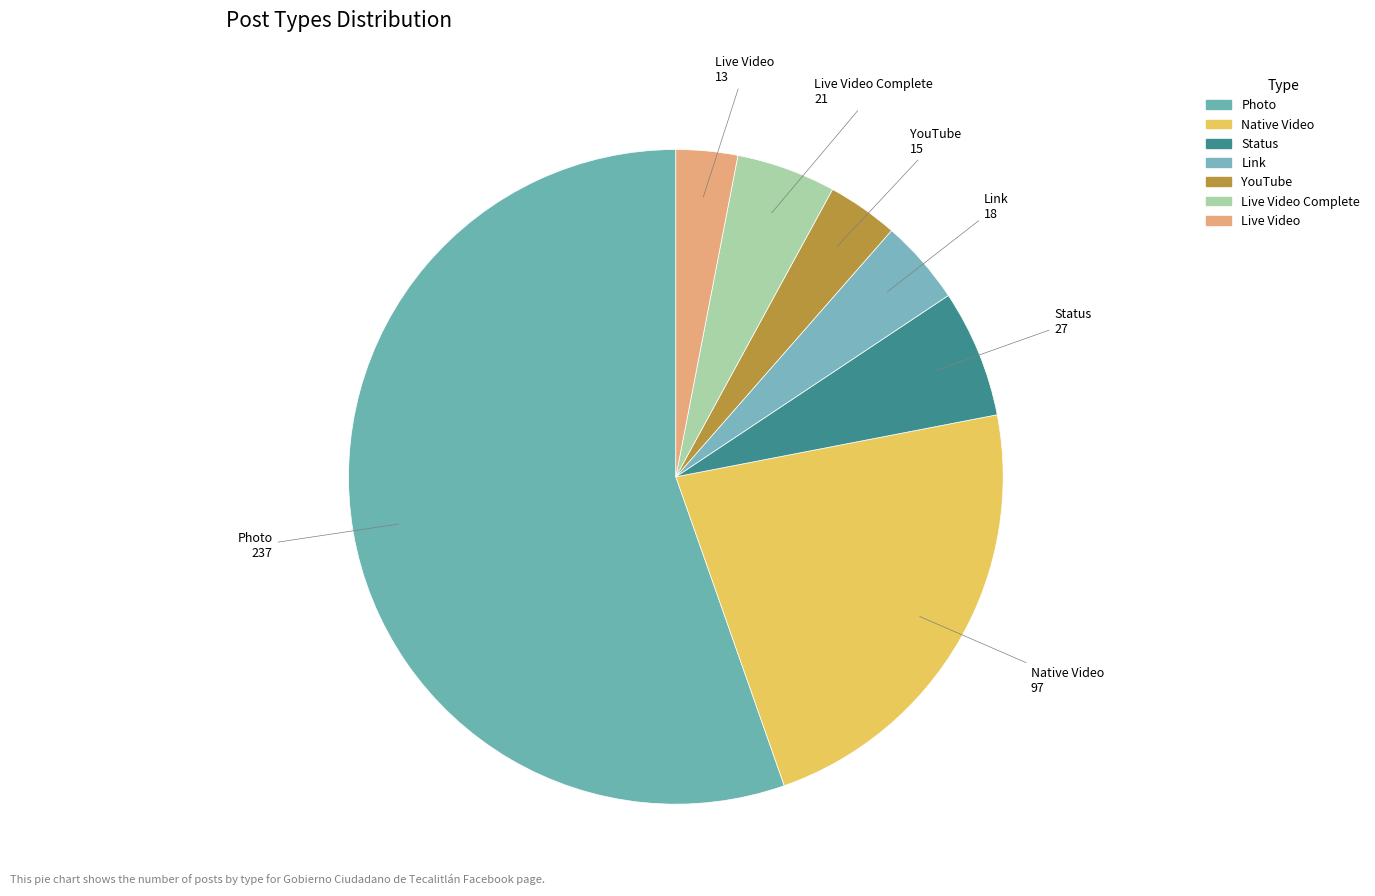

Do Status and Live Video Complete together represent more than half of the pie?

No